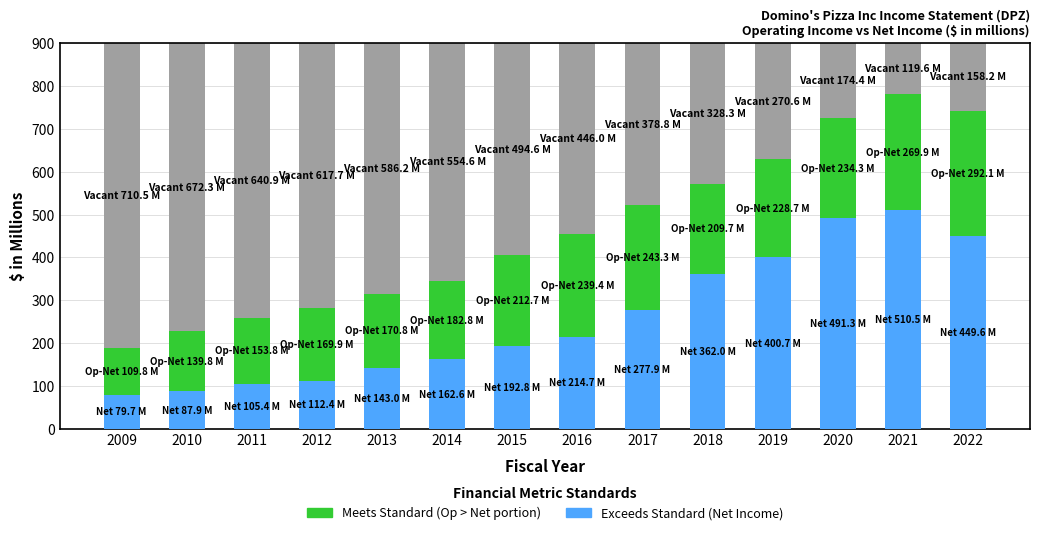

Rank the series by their maximum value, from lowest to highest.

Operating Income above Net Income (Meets Standard), Net Income (Exceeds Standard)